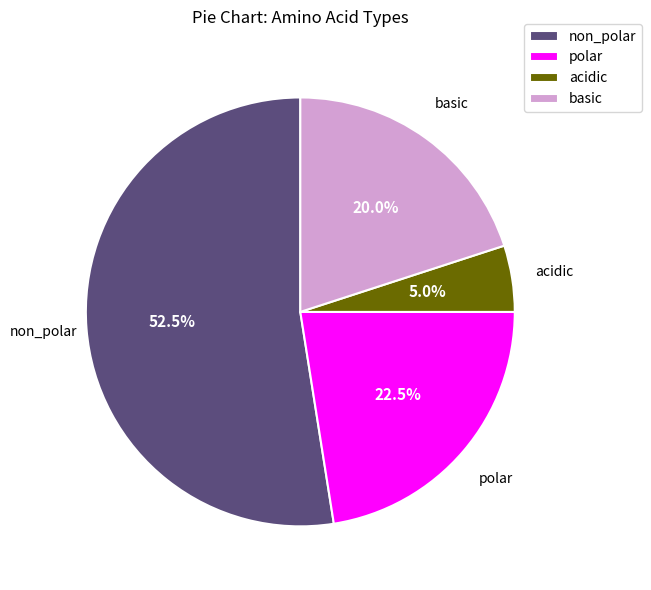

To the nearest percent, what is the average slice percentage?

25%